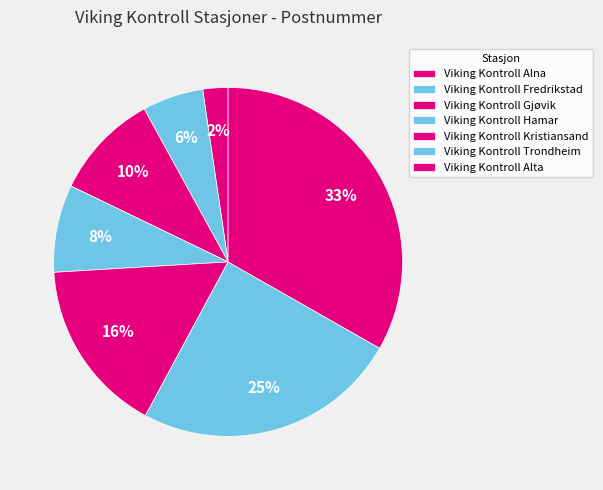

To the nearest percent, what portion does Viking Kontroll Gjøvik represent?

10%